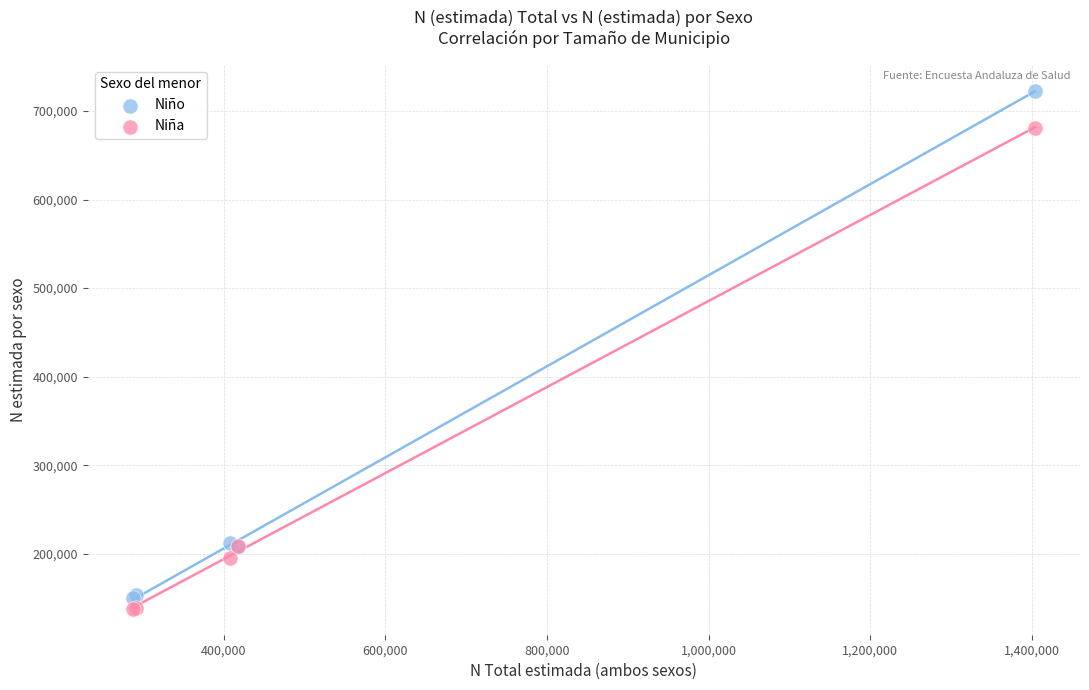

Which series has the largest Y range (max minus min)?

Niño